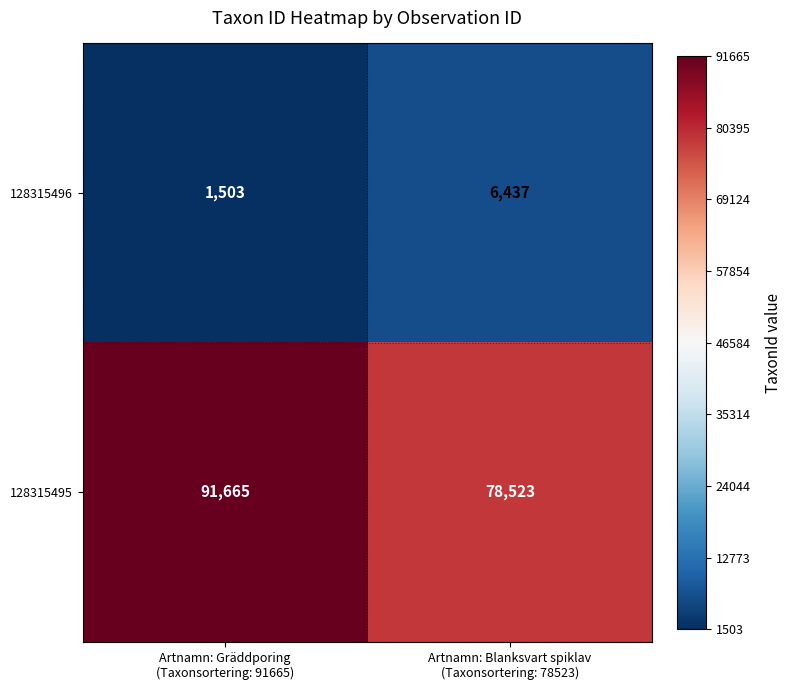

Rank the series by their average value, from highest to lowest.

128315495, 128315496